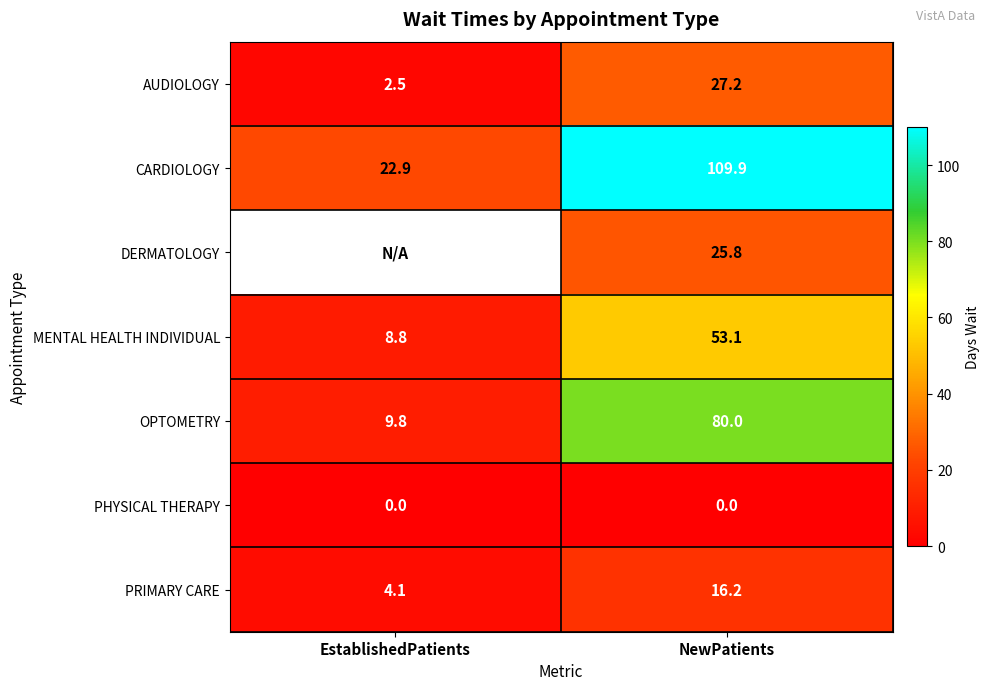

Is it true that PRIMARY CARE equals 9.6 at NewPatients?

False